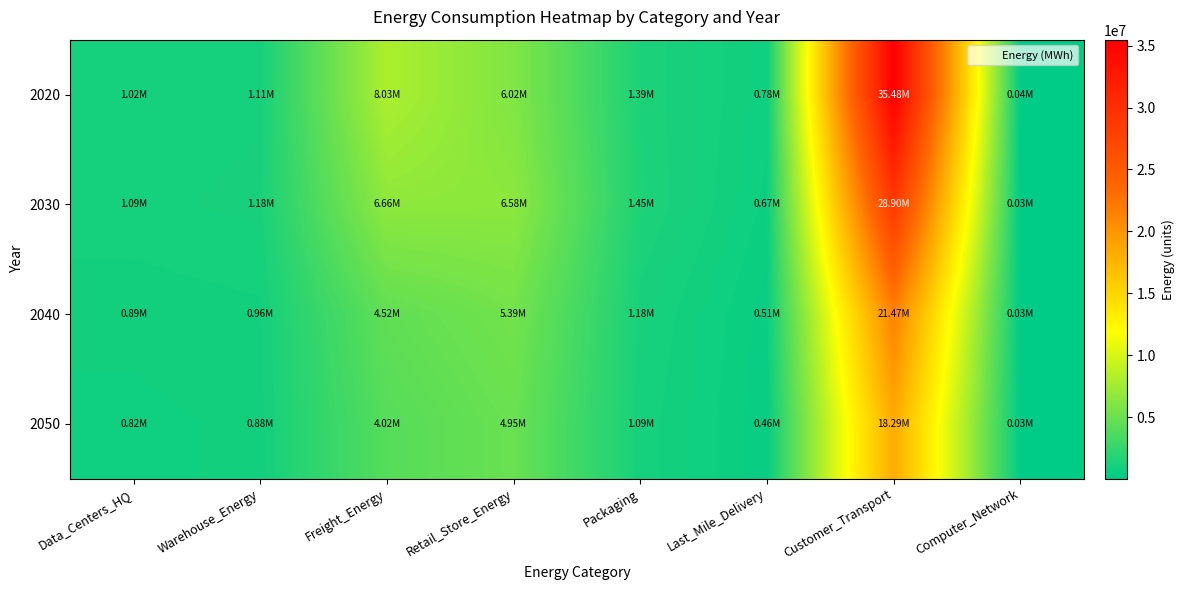

At which category does the chart reach its minimum across all series?

Computer_Network